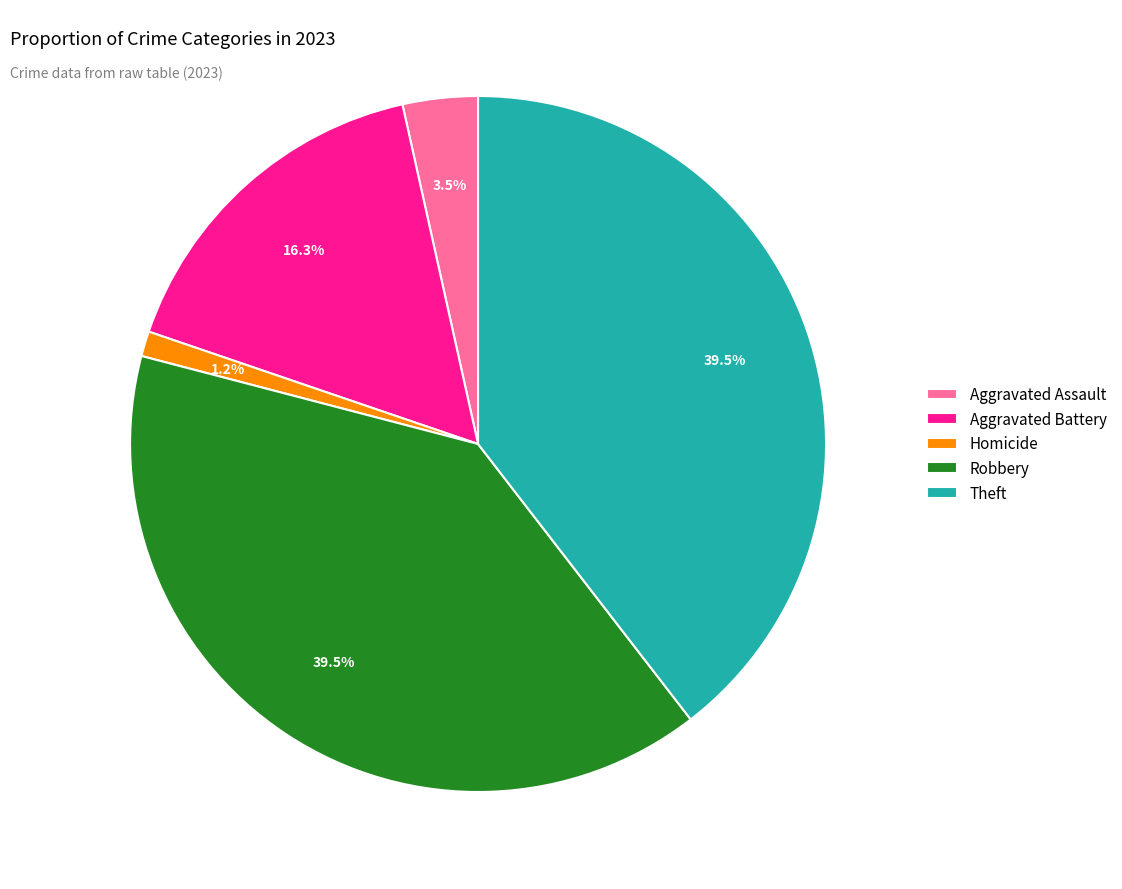

To the nearest percent, what portion does Aggravated Battery represent?

16%